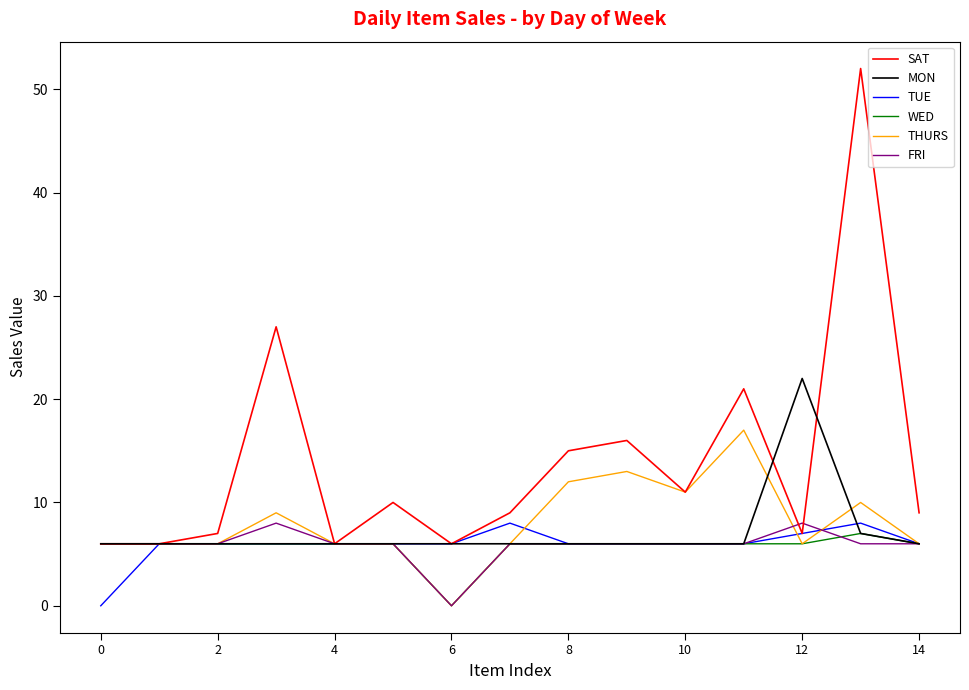

Which series has the largest total across all categories?

SAT